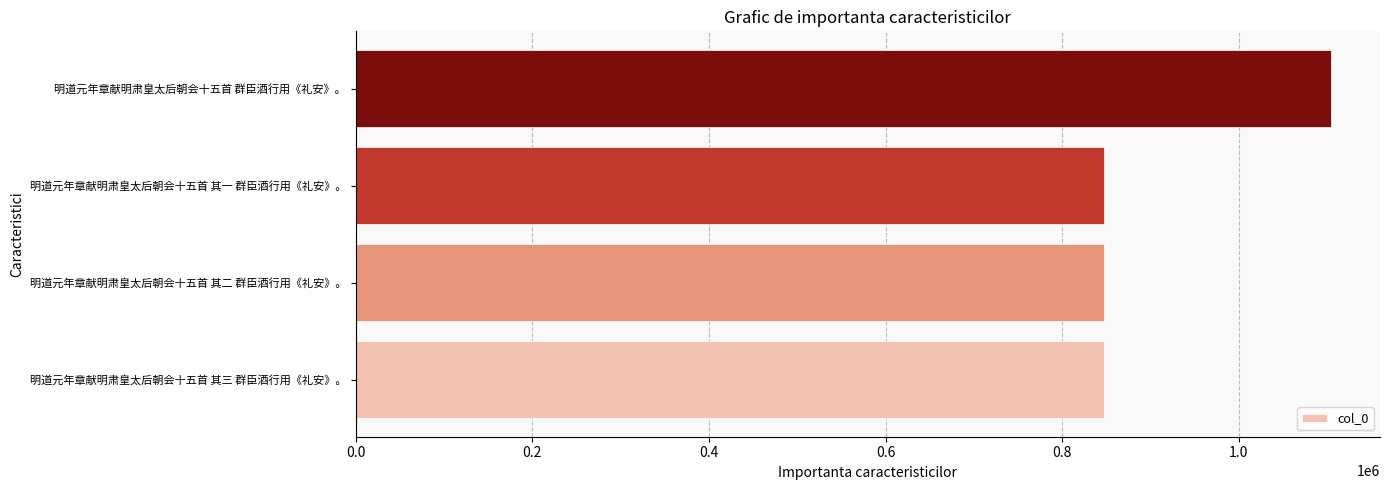

What is the sum of the values at 明道元年章献明肃皇太后朝会十五首 其三 群臣酒行用《礼安》。 and 明道元年章献明肃皇太后朝会十五首 群臣酒行用《礼安》。?

1952032